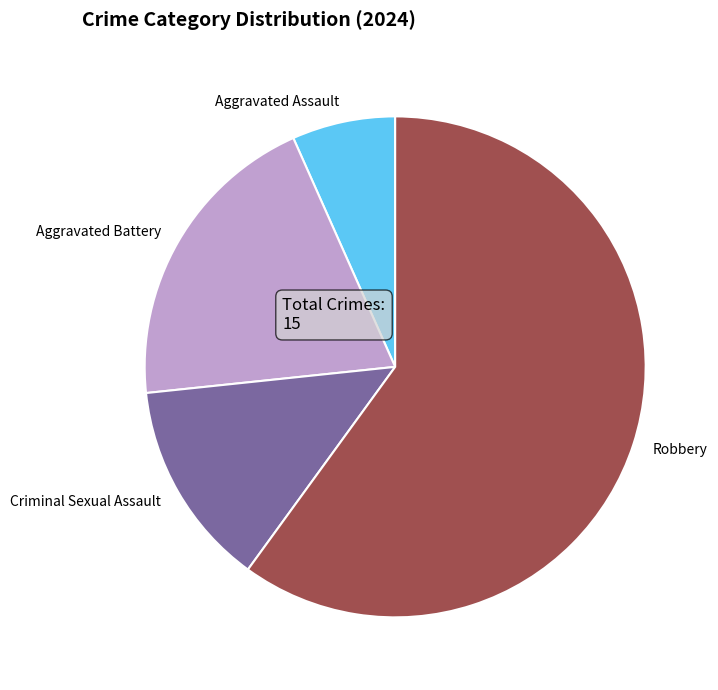

How many slices are in this pie chart?

4